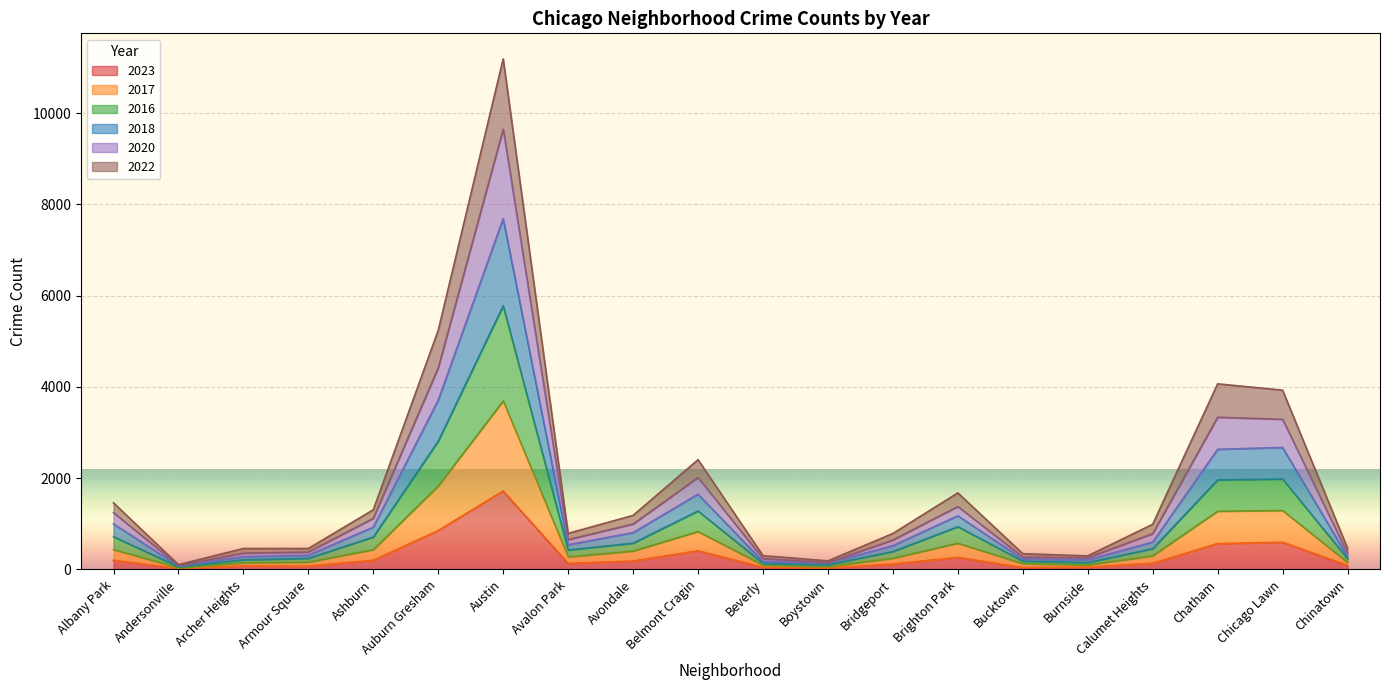

List the labels in order of 2017 value, largest first.

Austin, Auburn Gresham, Chicago Lawn, Chatham, Belmont Cragin, Brighton Park, Albany Park, Ashburn, Avondale, Calumet Heights, Avalon Park, Bridgeport, Armour Square, Chinatown, Archer Heights, Bucktown, Burnside, Beverly, Boystown, Andersonville